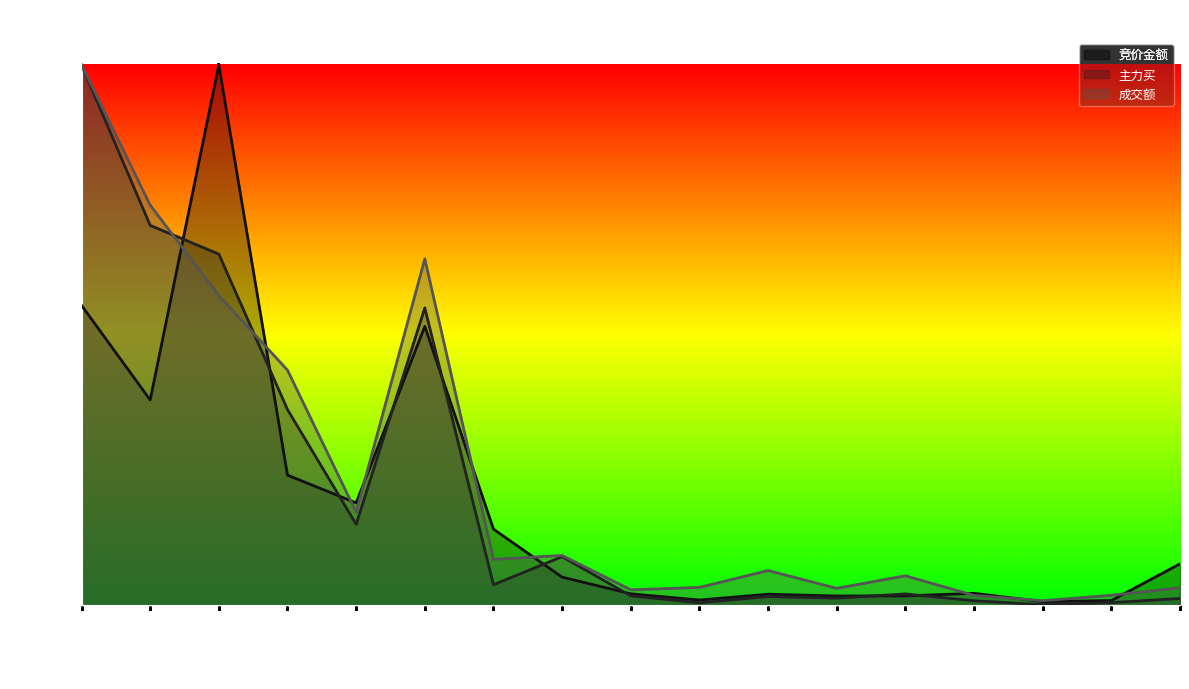

What is the label of the 12th point from the right?

软通动力